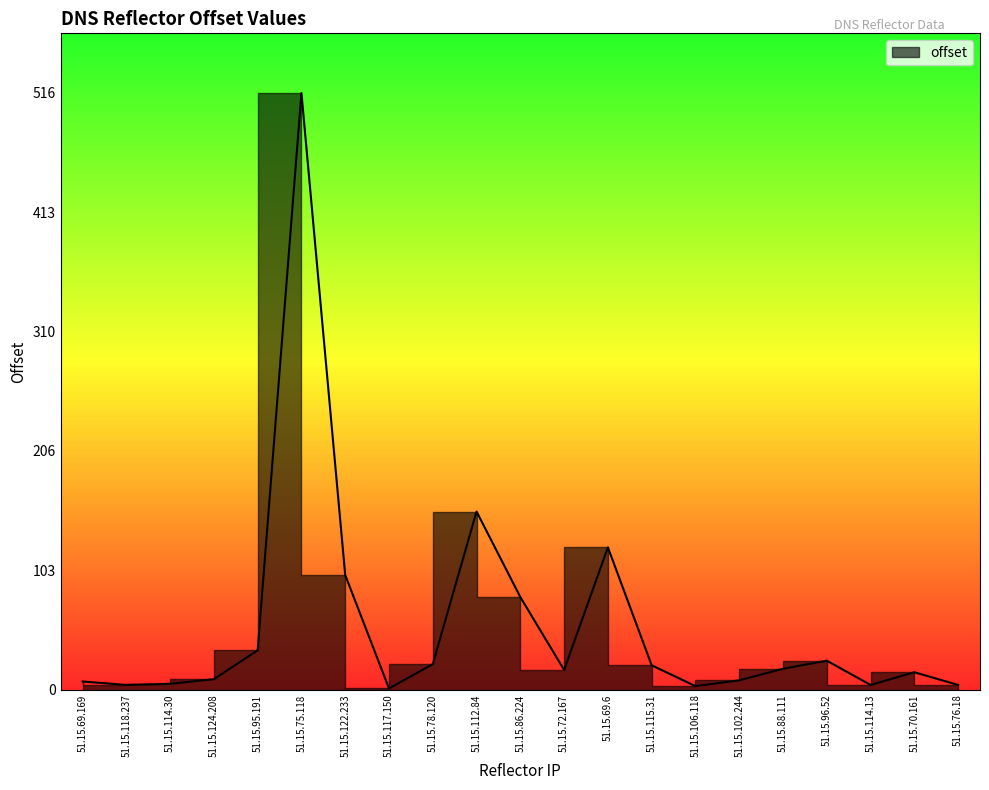

The value at 51.15.69.169 is 3. True or false?

False